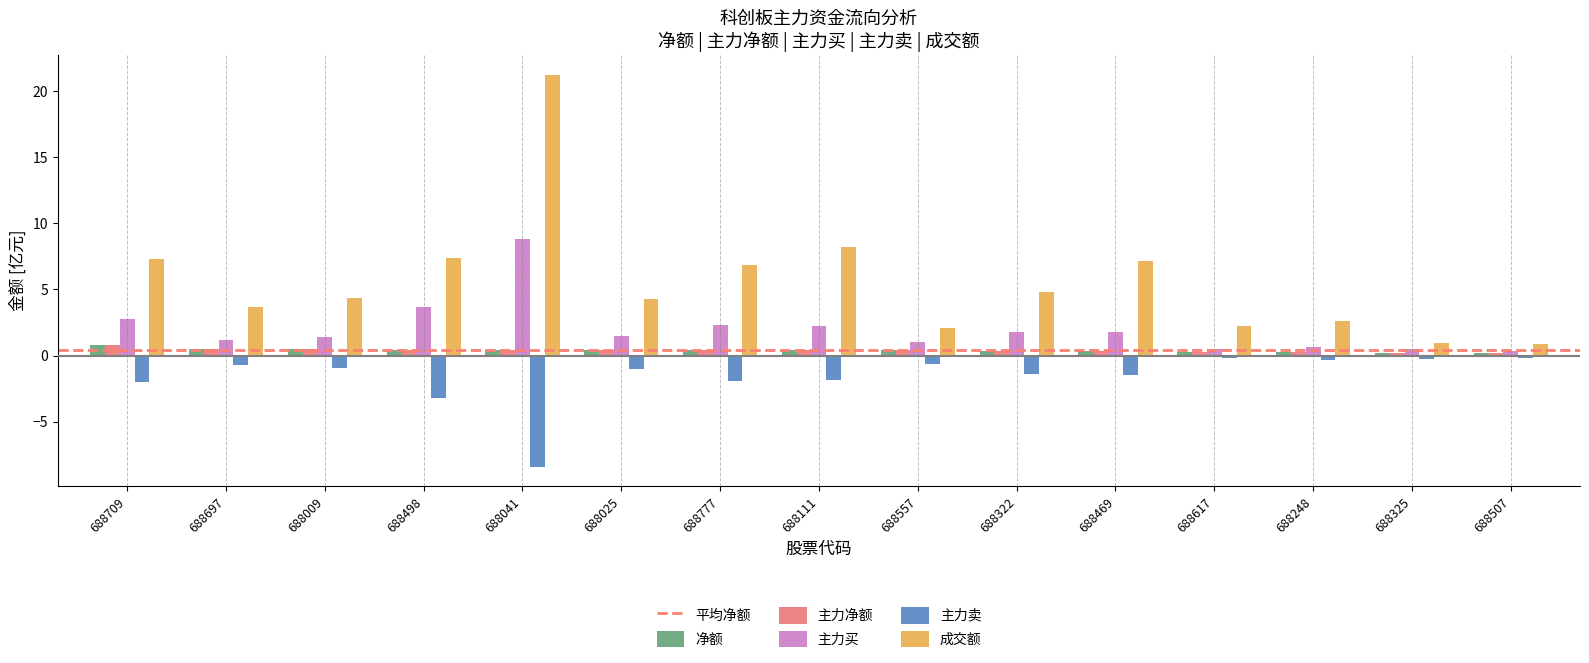

Which series has the largest range (max minus min)?

成交额